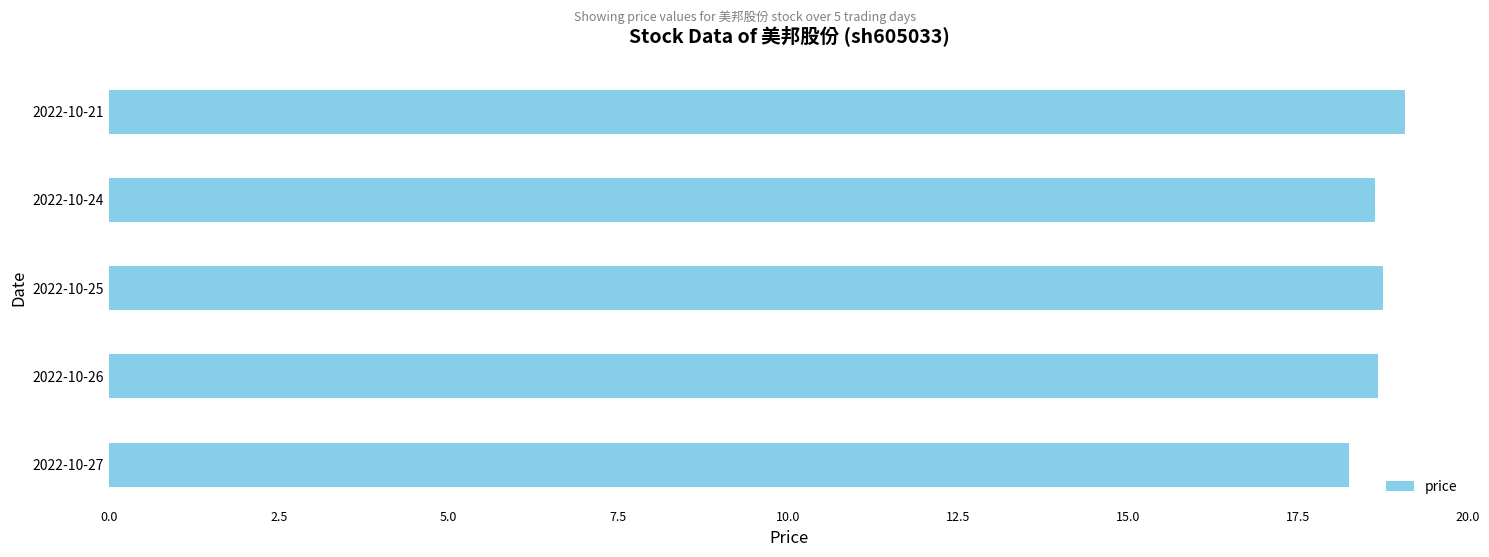

Read the value at 2022-10-21.

19.1